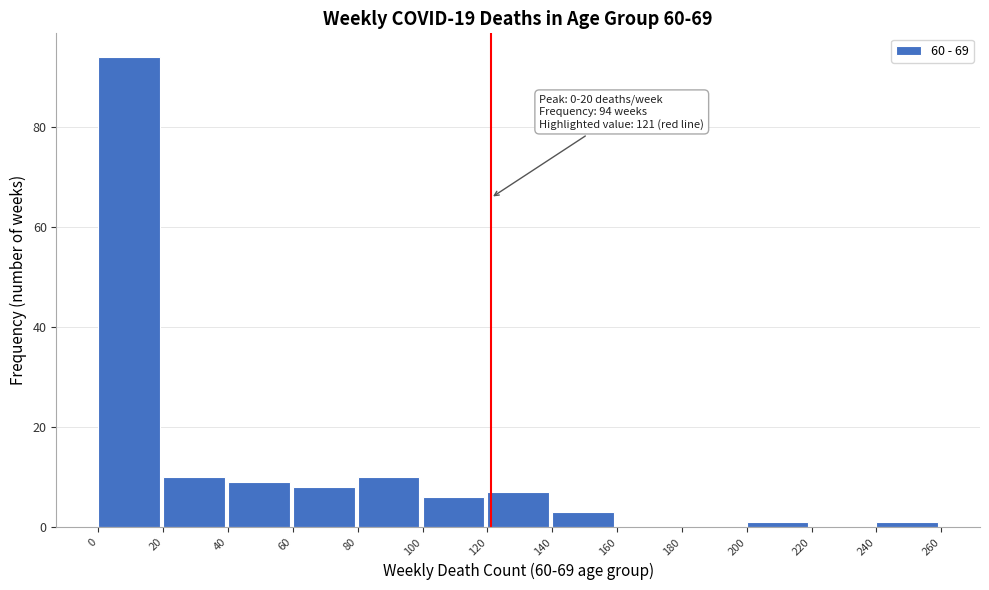

Which range on the x-axis has the tallest bar?

0 to 20